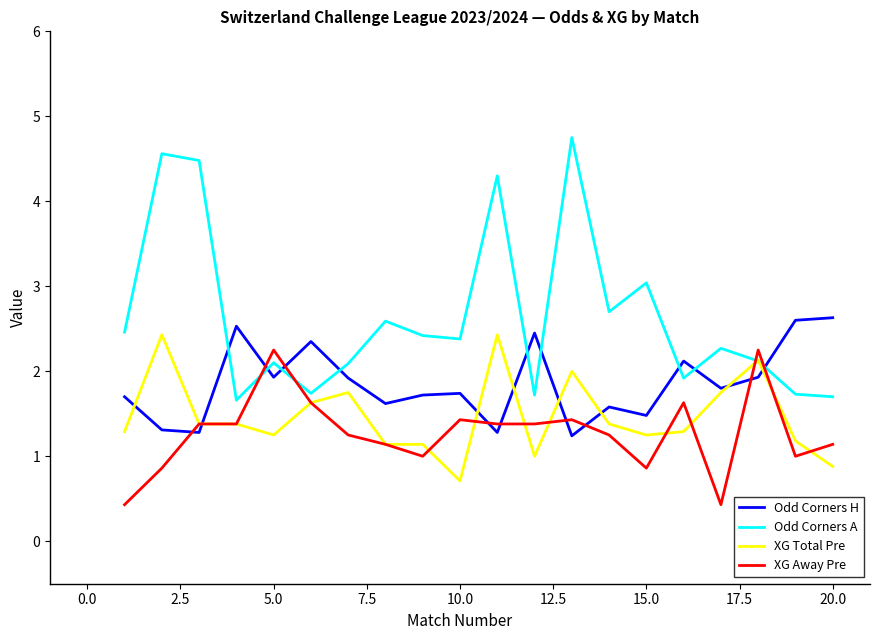

Which series has the largest range (max minus min)?

Odd Corners A